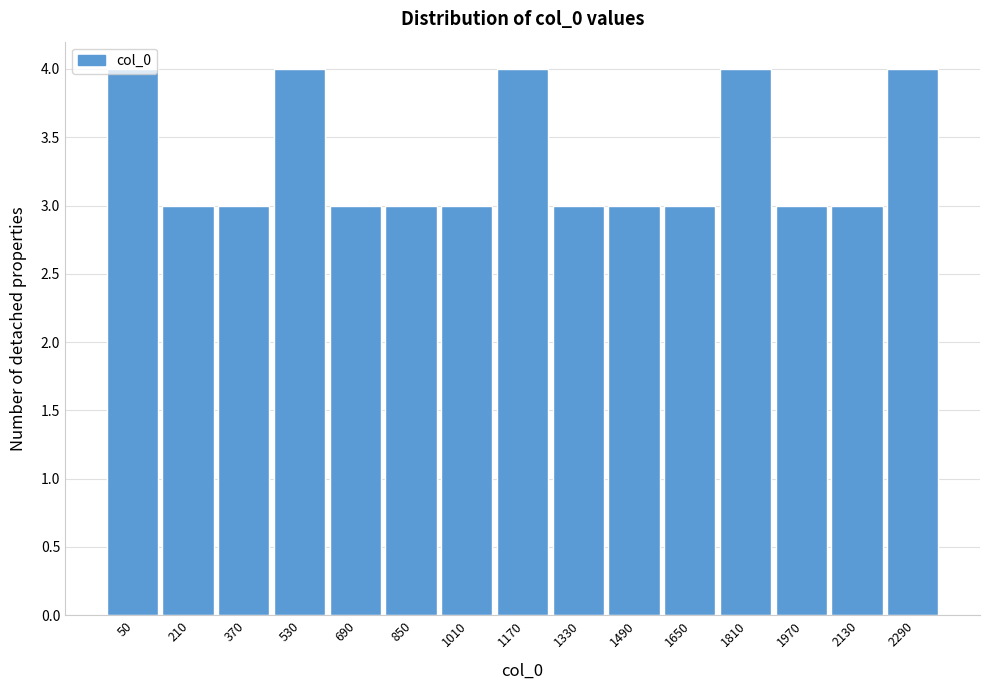

Approximately how many times larger is the value at 50 compared to 1170?

1.0